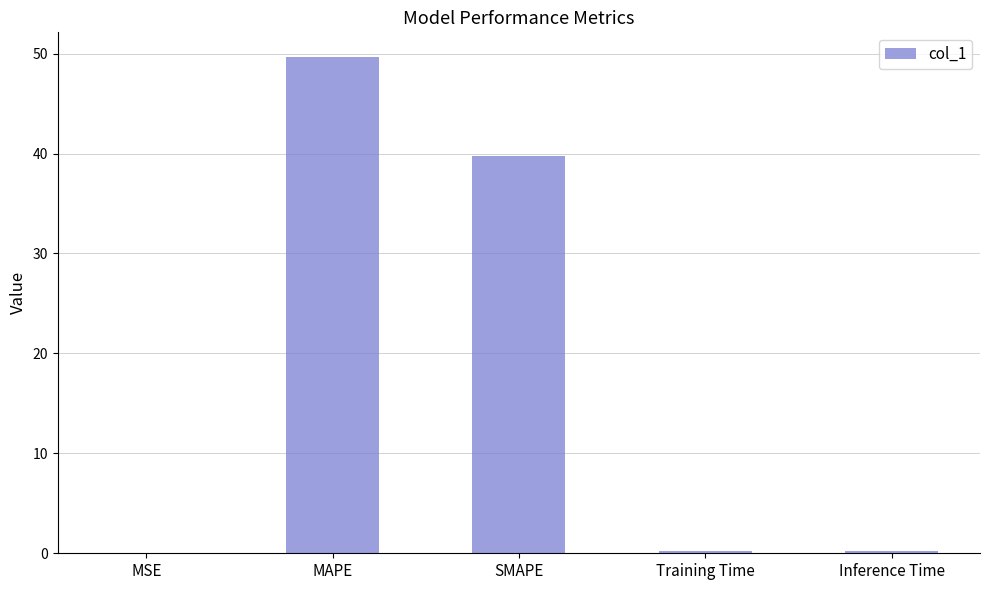

The chart shows a value of 0.0 at MSE. True or false?

True